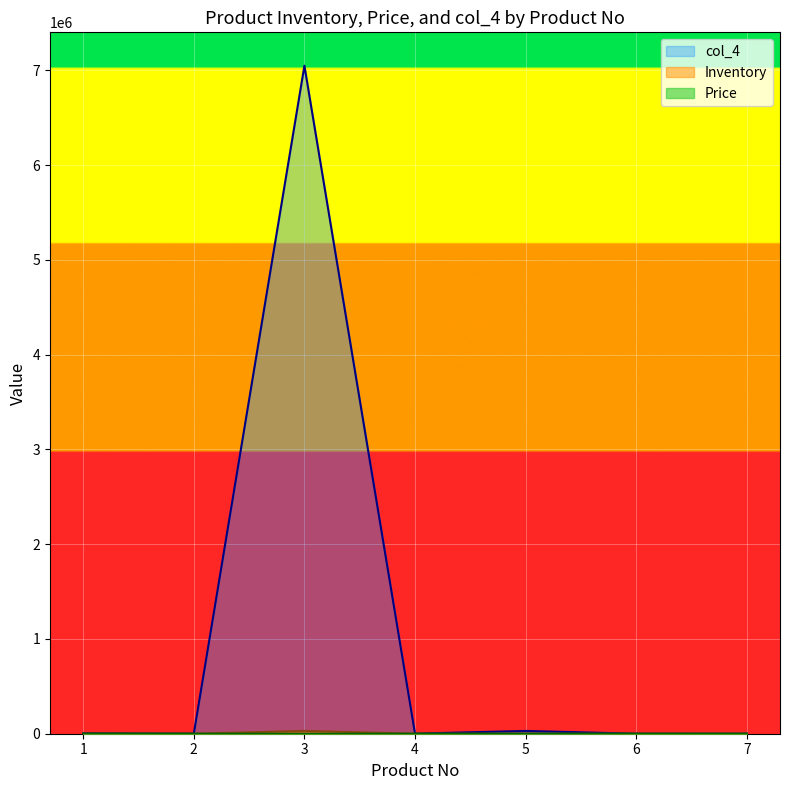

What are all the series names shown in the legend?

Inventory, Price, col_4